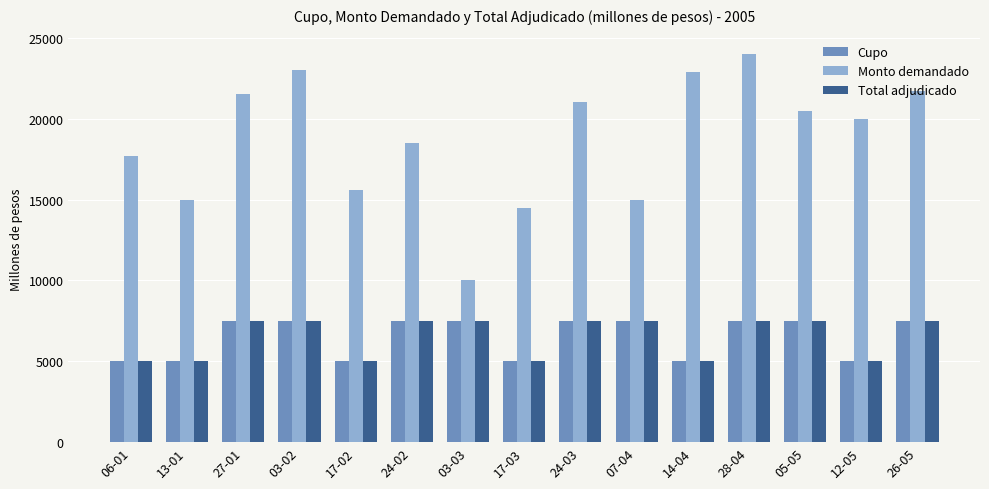

What is the label of the 9th bar from the left?

24-03